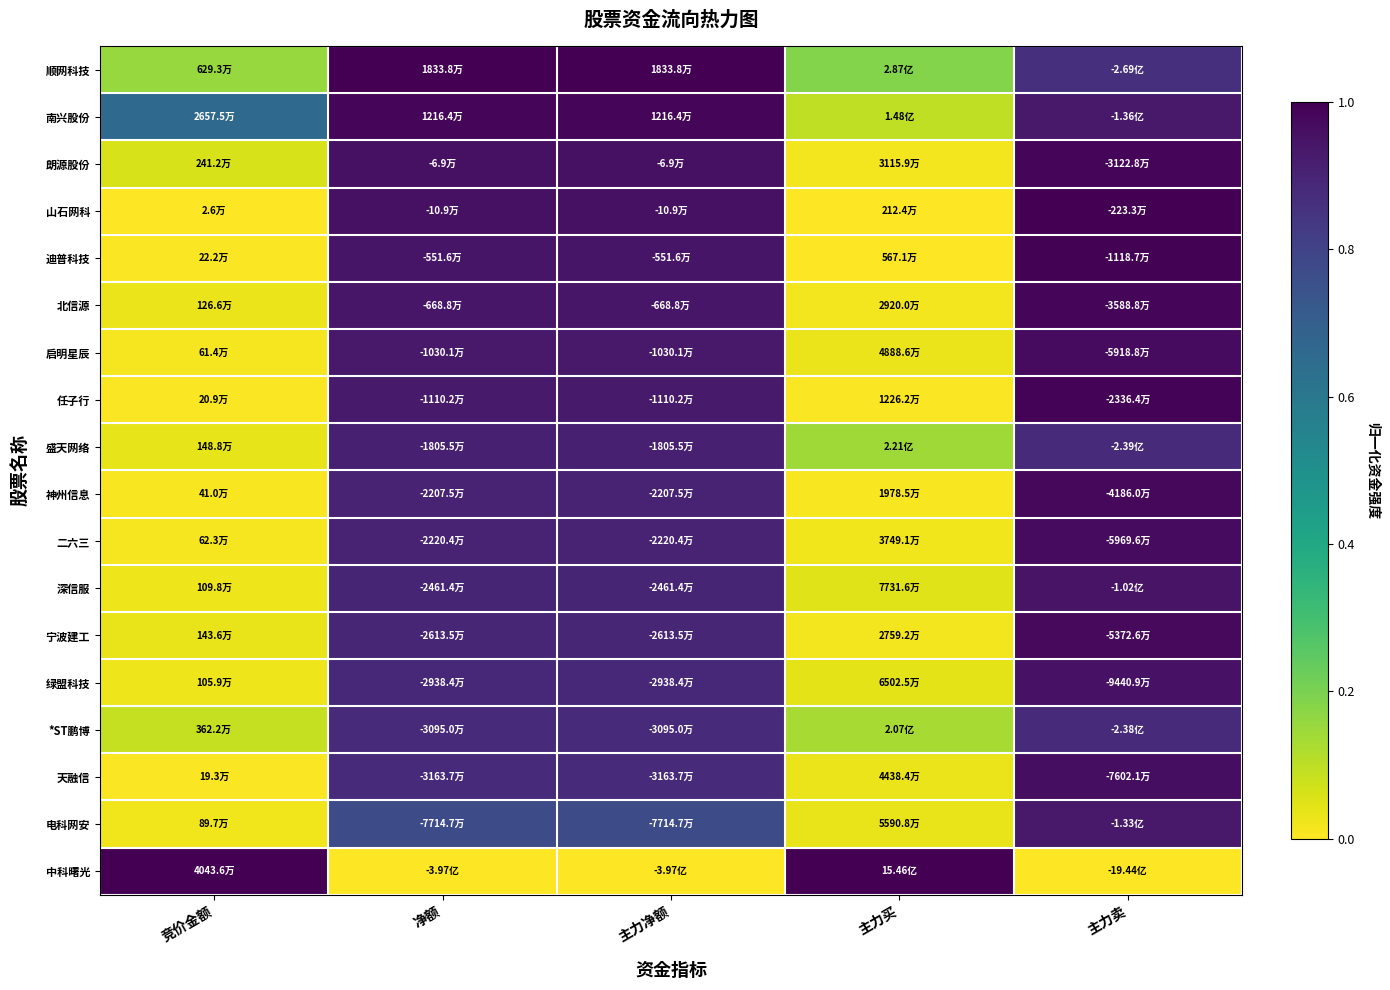

At 主力净额, list the series in order from largest to smallest.

顺网科技, 南兴股份, 朗源股份, 山石网科, 迪普科技, 北信源, 启明星辰, 任子行, 盛天网络, 神州信息, 二六三, 深信服, 宁波建工, 绿盟科技, *ST鹏博, 天融信, 电科网安, 中科曙光